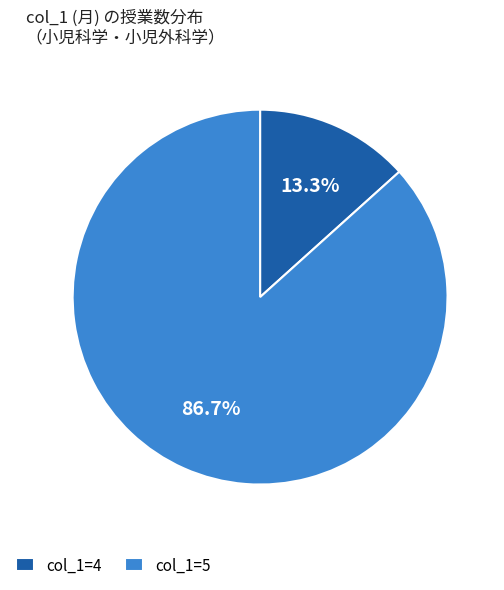

Which category has the smallest portion of the pie?

col_1=4